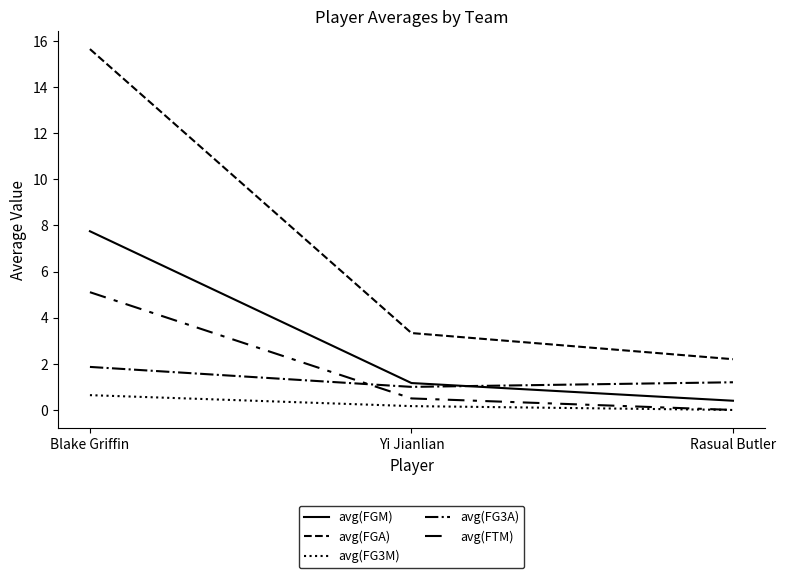

Does the chart have visible grid lines?

No